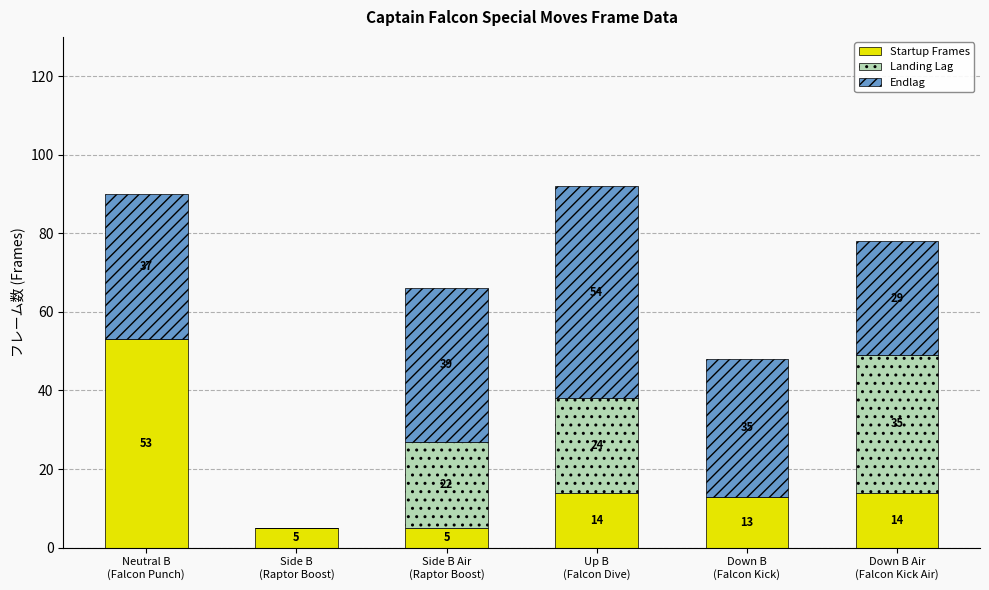

What is the total value across all series at Down B
(Falcon Kick)?

48